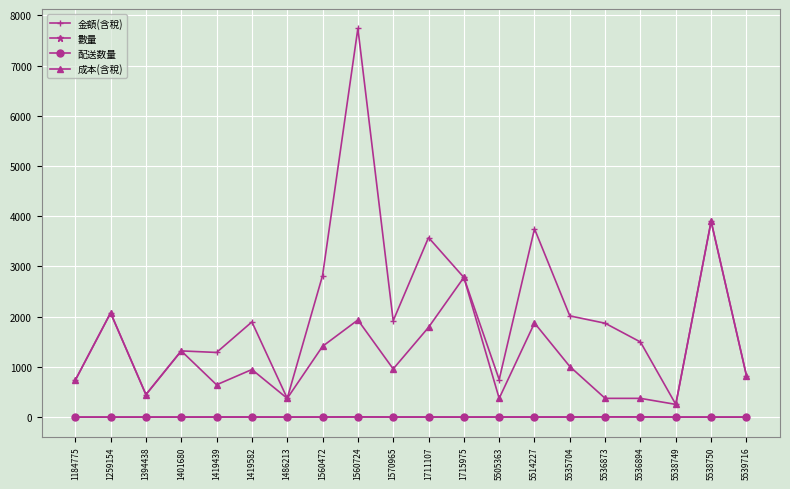

Which category has the highest value across all series?

1560724